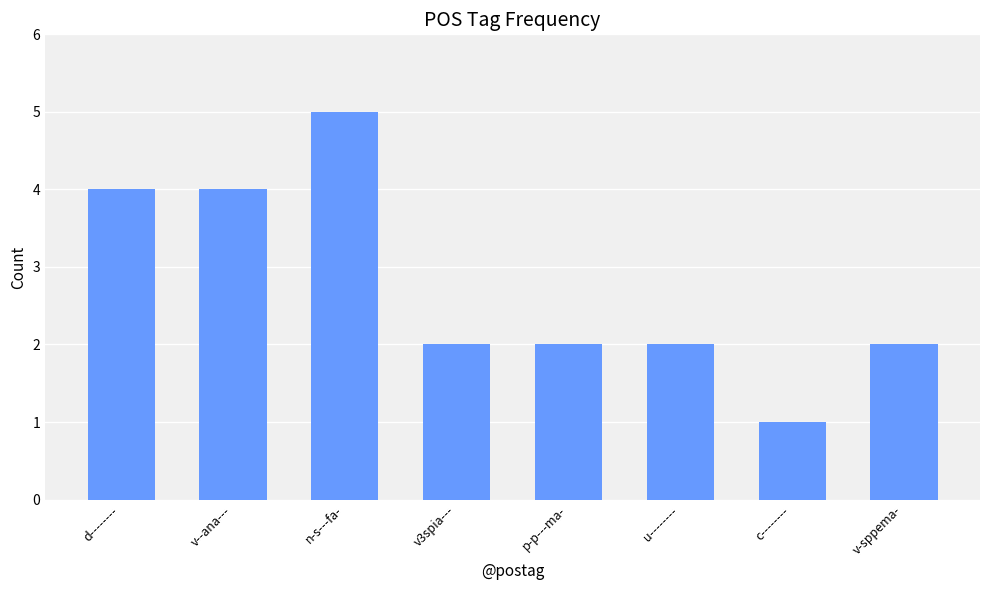

What is the greatest value displayed?

5